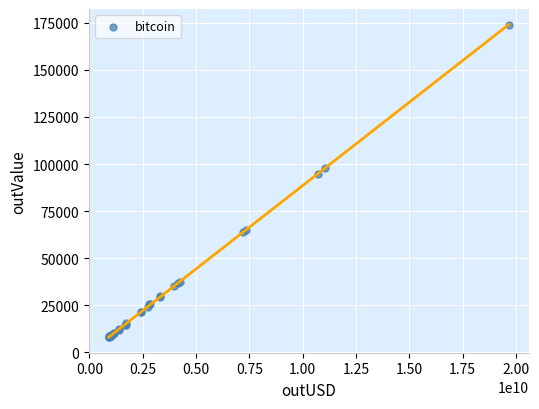

What Y value in the scatter plot is closest to 91056?

94829.7